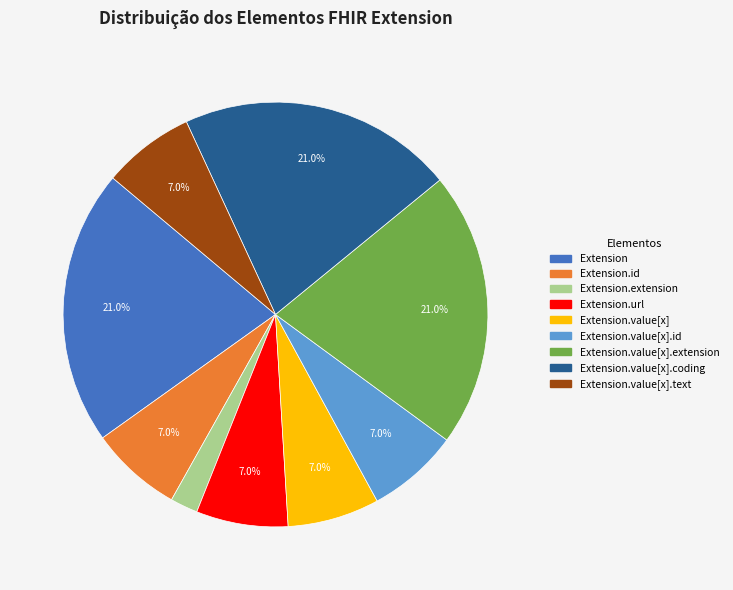

How many segments does this pie chart have?

9